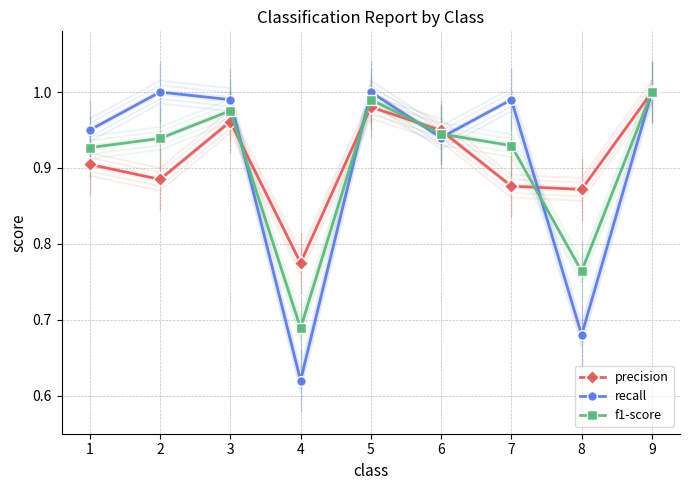

Reading right to left, what are all the values shown in this chart?

precision: 9=1.0	8=0.9	7=0.9	6=0.9	5=1.0	4=0.8	3=1.0	2=0.9	1=0.9
recall: 9=1.0	8=0.7	7=1.0	6=0.9	5=1.0	4=0.6	3=1.0	2=1.0	1=0.9
f1-score: 9=1.0	8=0.8	7=0.9	6=0.9	5=1.0	4=0.7	3=1.0	2=0.9	1=0.9